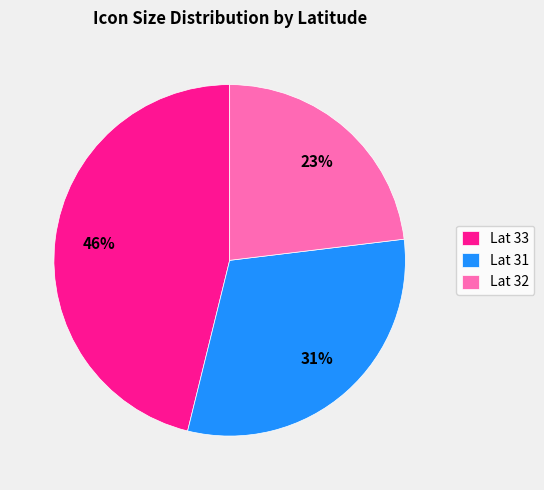

Which category has the smallest portion of the pie?

Lat 32